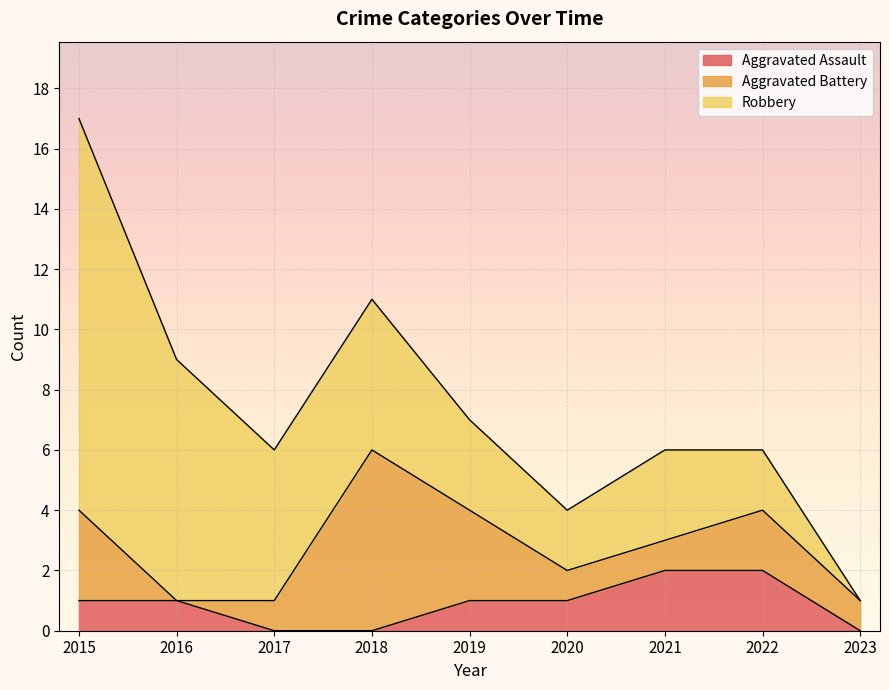

True or false: Robbery has a value of 8 at 2018.

False